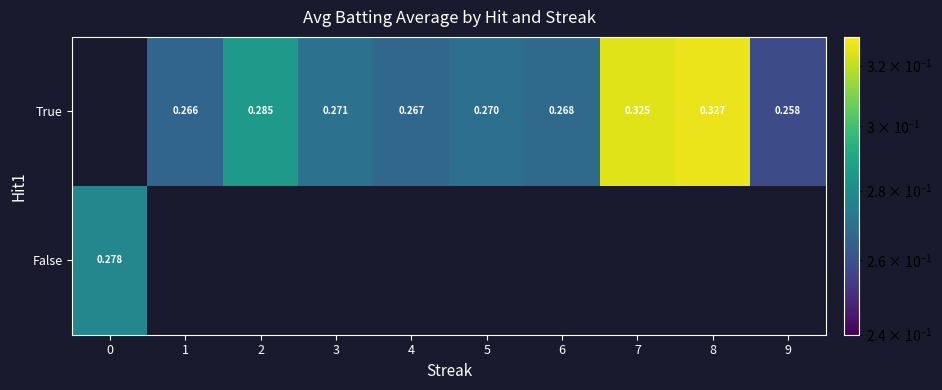

Is the value of True at 5 greater than the value of False at 0?

No